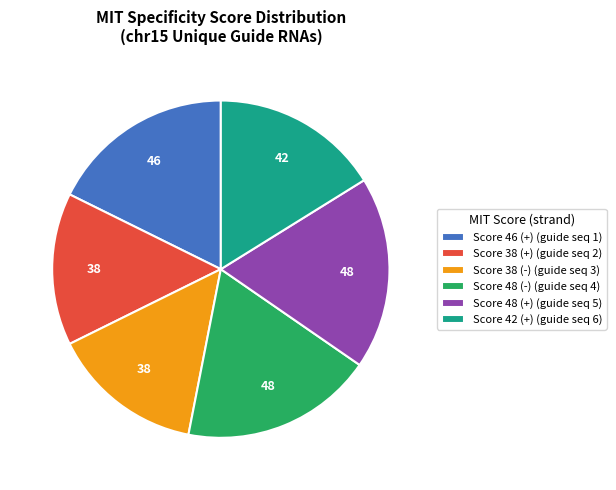

Approximately how many times larger is the value at Score 48 (+) (guide seq 5) compared to Score 46 (+) (guide seq 1)?

1.0